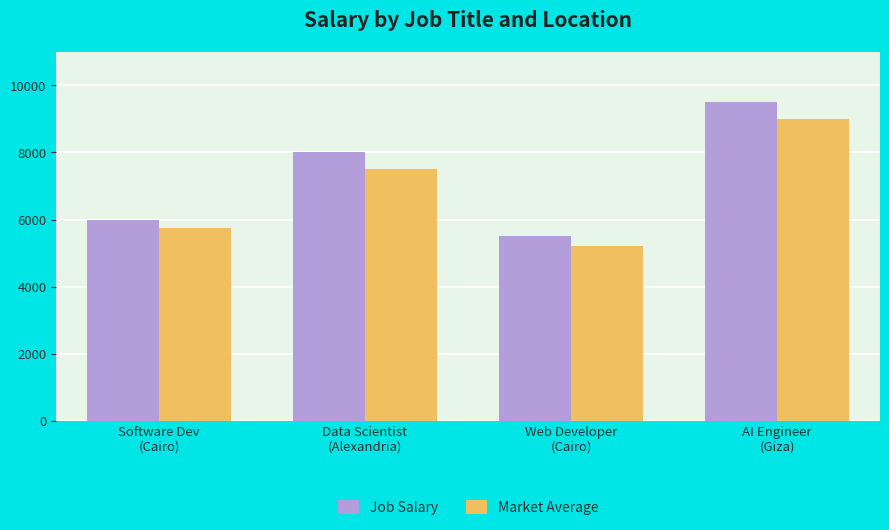

Between Web Developer
(Cairo) and AI Engineer
(Giza), which series saw the biggest shift?

Job Salary